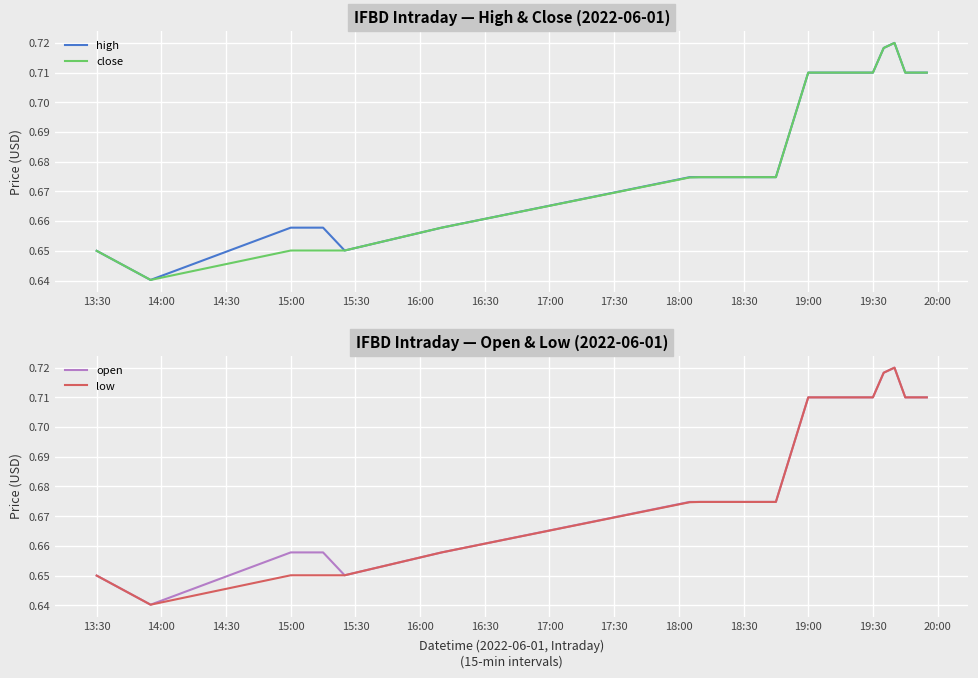

What is the difference between the high values at 20:00 and 15:00?

0.1